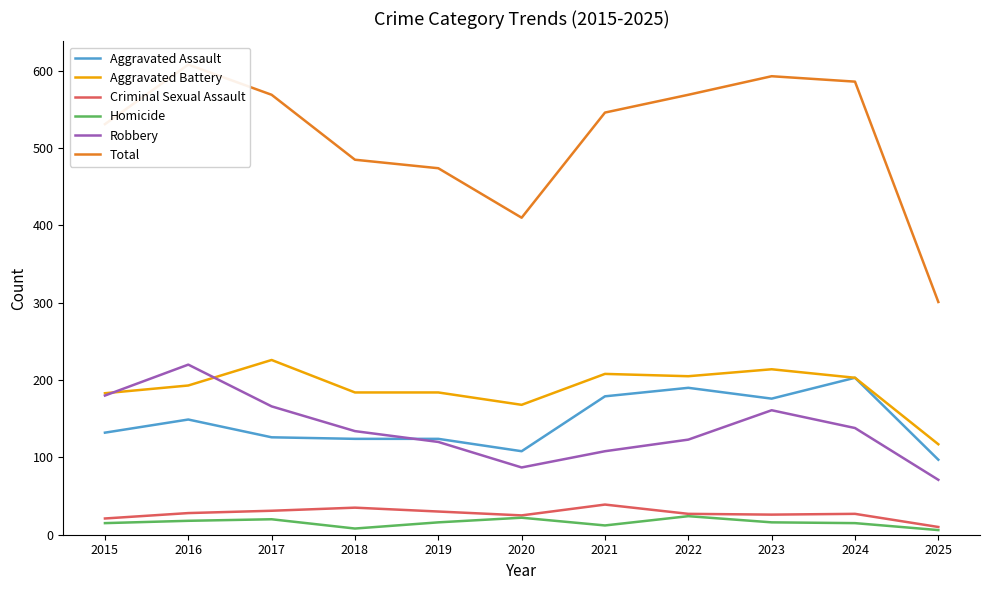

Reading left to right, what are all the values shown in this chart?

Aggravated Assault: 132	149	126	124	124	108	179	190	176	203	97
Aggravated Battery: 183	193	226	184	184	168	208	205	214	203	117
Criminal Sexual Assault: 21	28	31	35	30	25	39	27	26	27	10
Homicide: 15	18	20	8	16	22	12	24	16	15	6
Robbery: 180	220	166	134	120	87	108	123	161	138	71
Total: 531	608	569	485	474	410	546	569	593	586	301